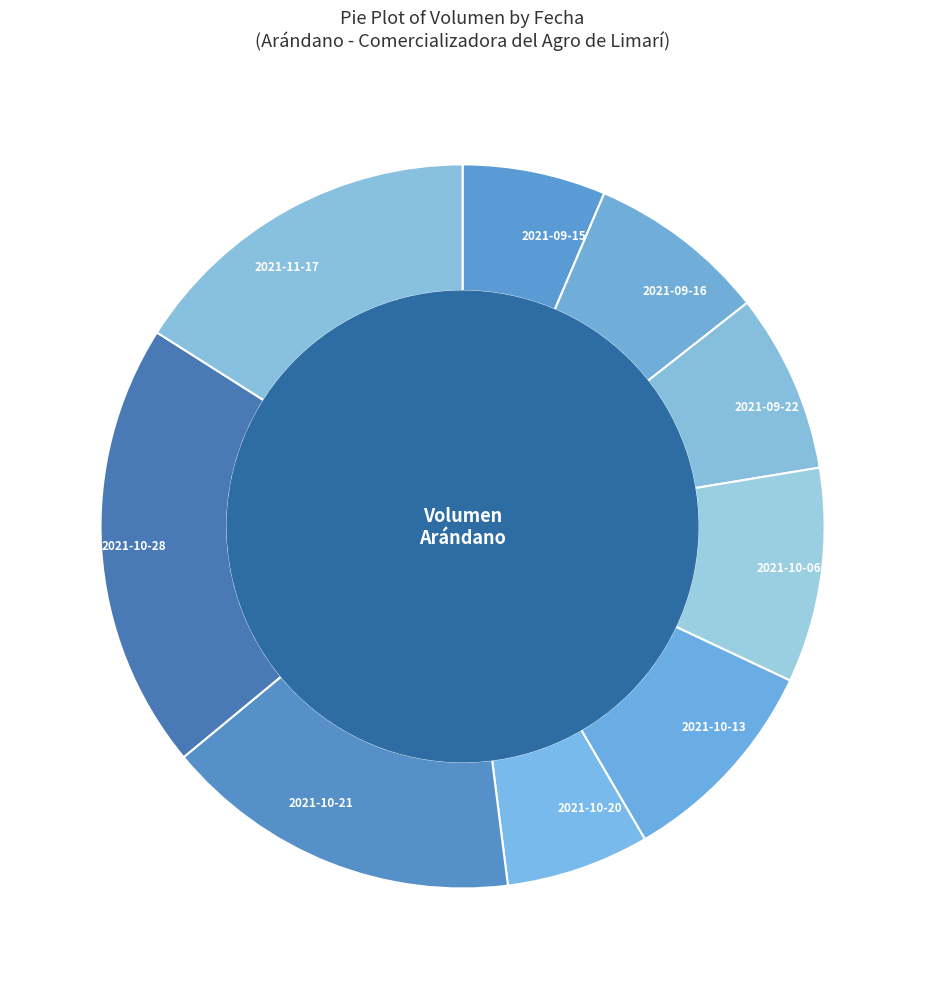

What is the ratio of the value at 2021-09-16 to the value at 2021-09-22?

1.0